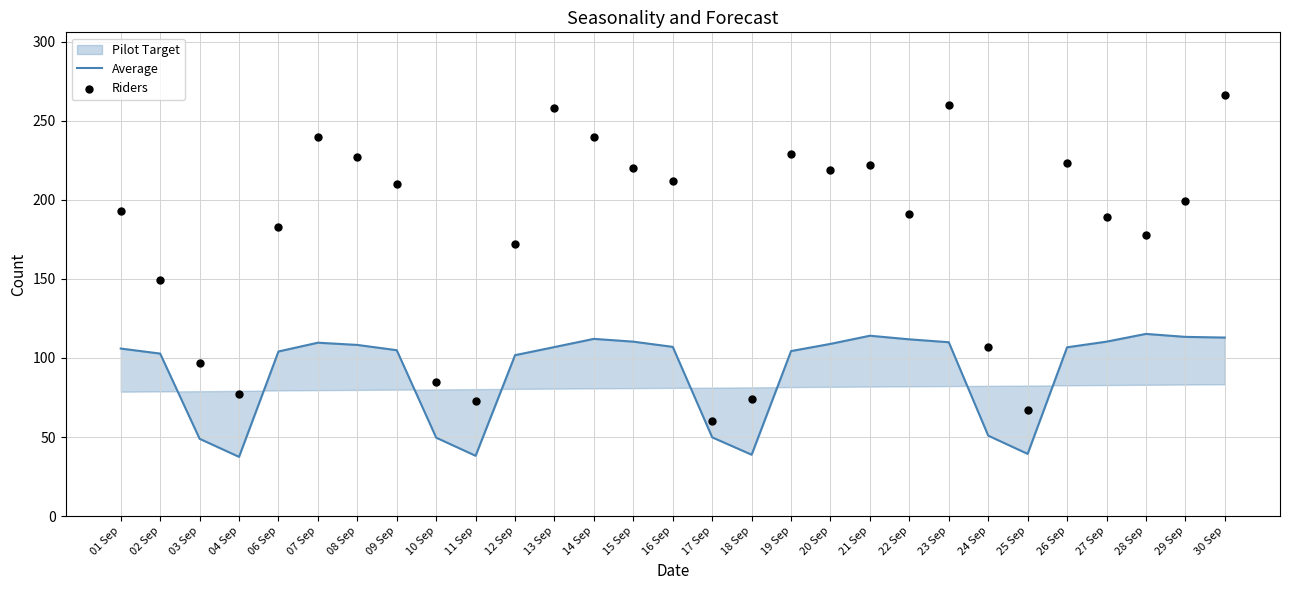

Which series has the largest total across all categories?

Riders